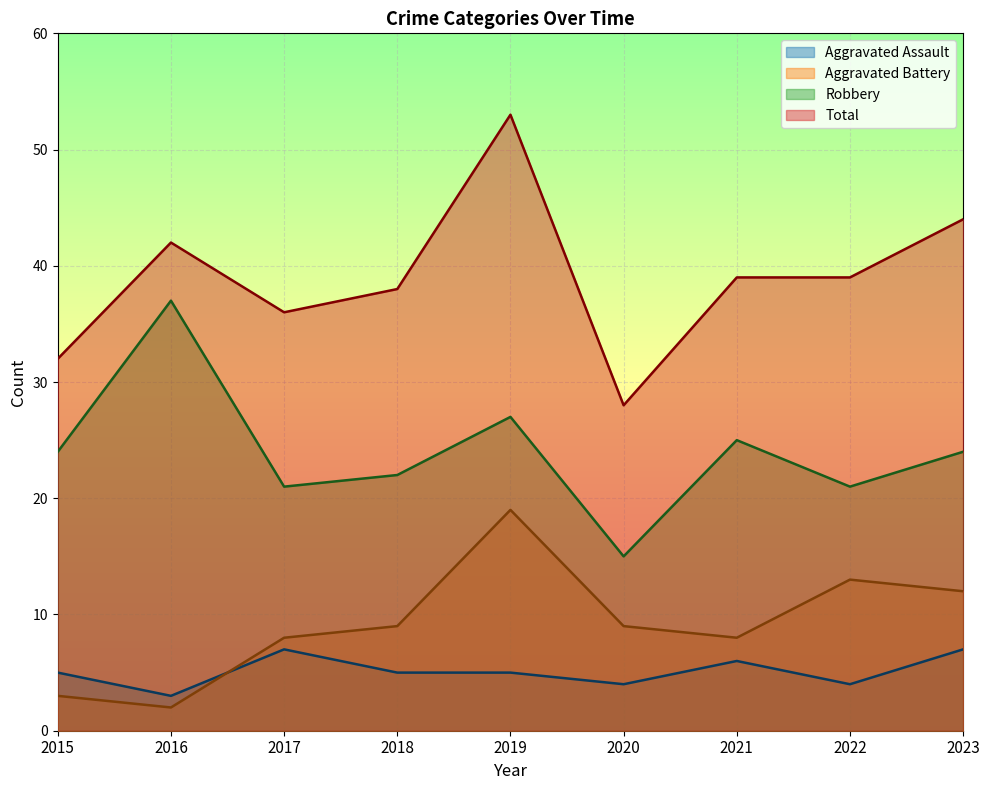

Count the number of data series in this chart.

4